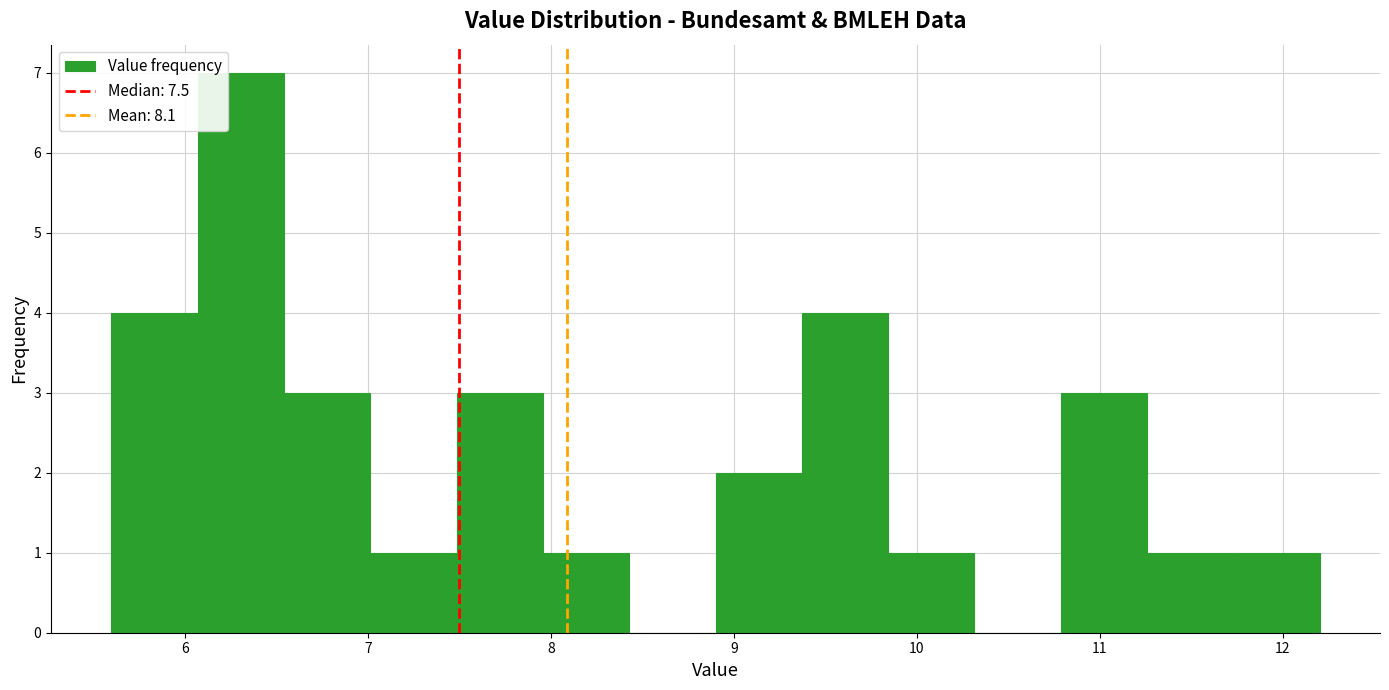

Reading left to right, list every bar in this chart as the range it spans on the x-axis followed by its height. Neither the bar edges nor the heights are printed on the chart, so give them approximately, as read against the axes.

5.6 to 6.1: 4
6.1 to 6.5: 7
6.5 to 7.0: 3
7.0 to 7.5: 1
7.5 to 8.0: 3
8.0 to 8.4: 1
8.4 to 8.9: 0
8.9 to 9.4: 2
9.4 to 9.8: 4
9.8 to 10.3: 1
10.3 to 10.8: 0
10.8 to 11.3: 3
11.3 to 11.7: 1
11.7 to 12.2: 1